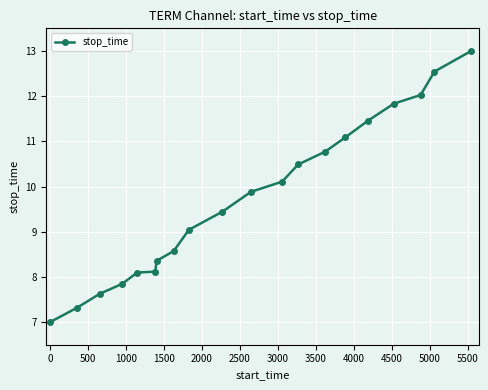

What is the maximum value shown in the chart?

13.0